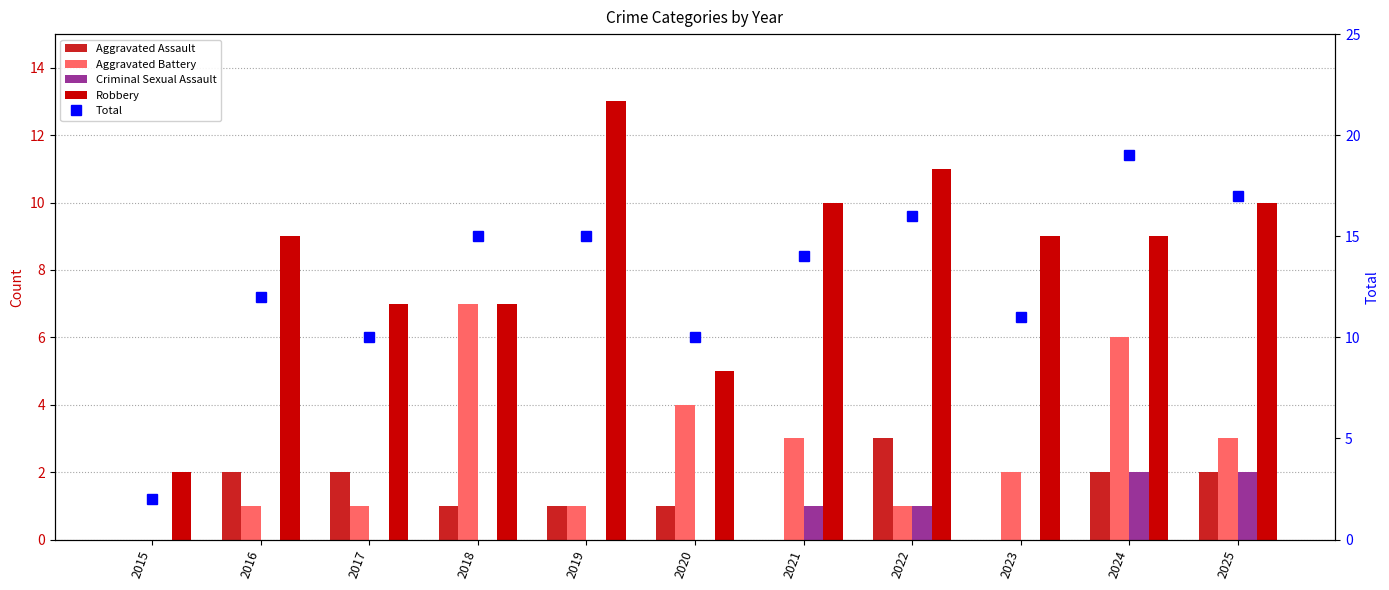

What value does the Aggravated Assault series have at 2019?

1